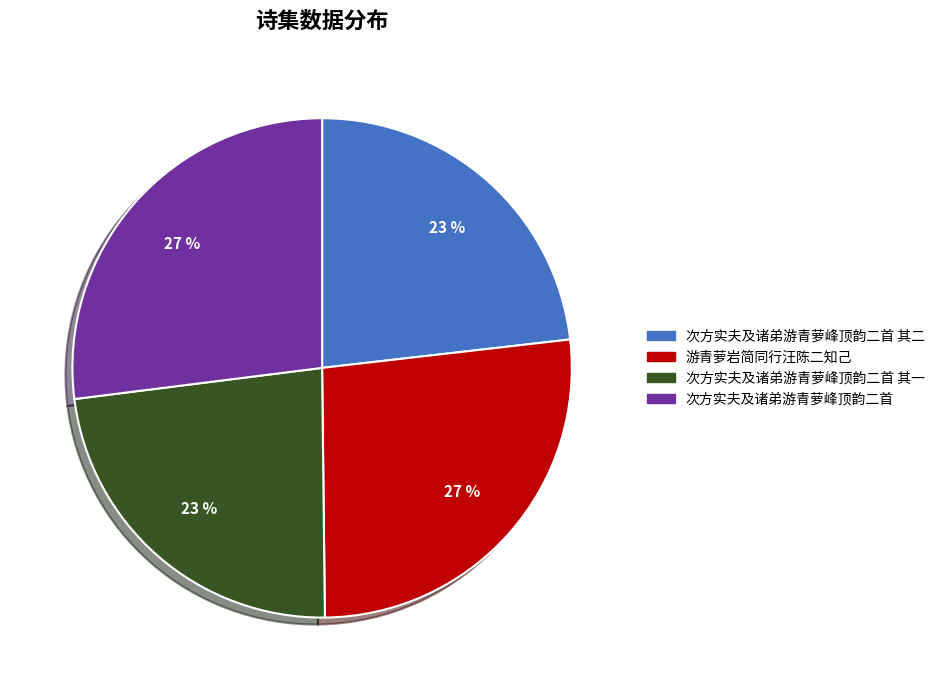

Is it true that 游青萝岩简同行汪陈二知己 is 27% of the pie?

True